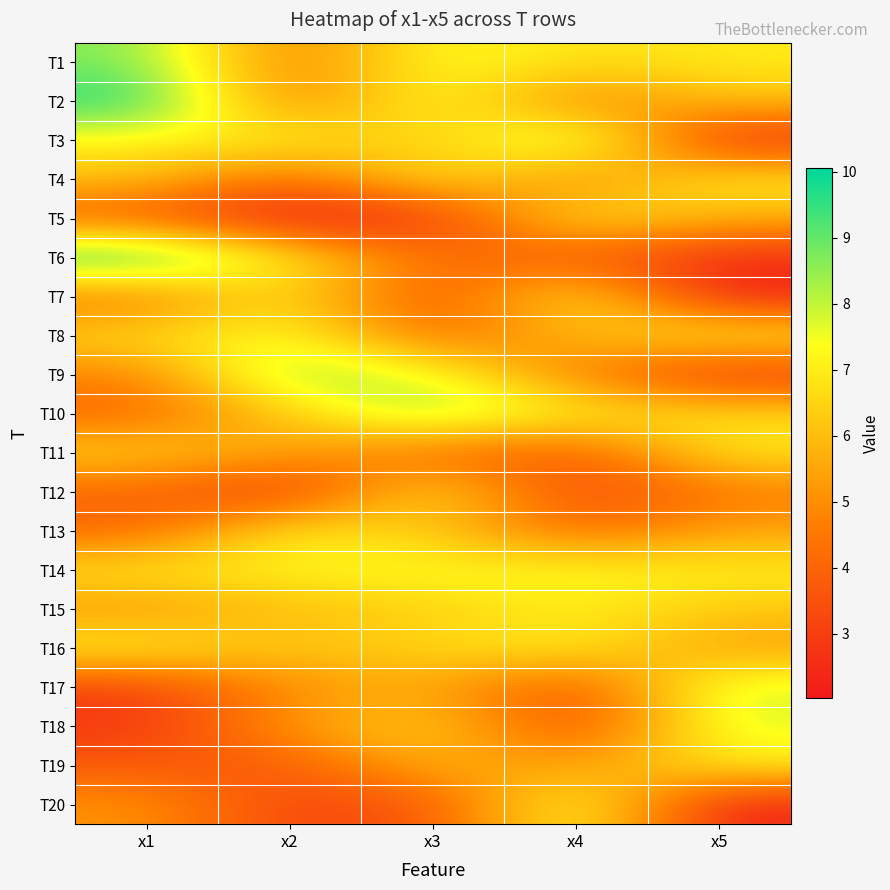

Reading right to left, extract all data points from this chart.

T1: x5=7.0	x4=6.7	x3=7.5	x2=4.4	x1=8.7
T2: x5=6.1	x4=4.5	x3=7.7	x2=4.3	x1=9.8
T3: x5=2.4	x4=8.7	x3=6.1	x2=7.2	x1=7.1
T4: x5=7.1	x4=4.7	x3=7.0	x2=4.0	x1=6.1
T5: x5=5.8	x4=7.1	x3=2.6	x2=2.0	x1=3.8
T6: x5=2.5	x4=3.7	x3=4.3	x2=7.0	x1=10.0
T7: x5=2.2	x4=7.3	x3=3.2	x2=7.0	x1=4.3
T8: x5=7.2	x4=5.9	x3=4.0	x2=7.6	x1=6.6
T9: x5=2.7	x4=4.6	x3=7.6	x2=8.8	x1=4.7
T10: x5=6.7	x4=7.1	x3=8.8	x2=6.3	x1=4.0
T11: x5=6.9	x4=3.7	x3=4.1	x2=5.4	x1=6.5
T12: x5=4.6	x4=3.0	x3=7.1	x2=2.7	x1=4.0
T13: x5=5.5	x4=4.1	x3=6.2	x2=7.1	x1=4.0
T14: x5=7.1	x4=7.4	x3=7.4	x2=7.2	x1=6.9
T15: x5=6.2	x4=7.1	x3=6.4	x2=6.0	x1=5.2
T16: x5=5.3	x4=7.1	x3=6.6	x2=6.1	x1=7.2
T17: x5=8.0	x4=3.3	x3=5.7	x2=5.0	x1=3.1
T18: x5=7.7	x4=3.2	x3=6.6	x2=5.3	x1=2.8
T19: x5=7.1	x4=5.2	x3=6.0	x2=3.7	x1=3.8
T20: x5=2.3	x4=7.9	x3=3.5	x2=3.2	x1=5.1